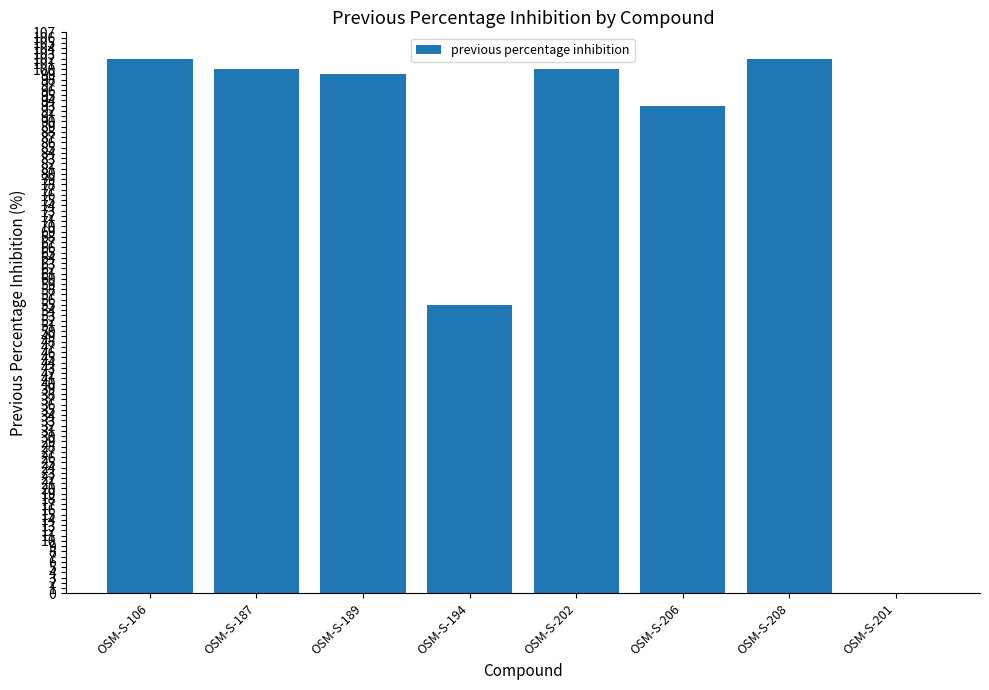

What value does the data have at OSM-S-208, to the nearest 5?

100